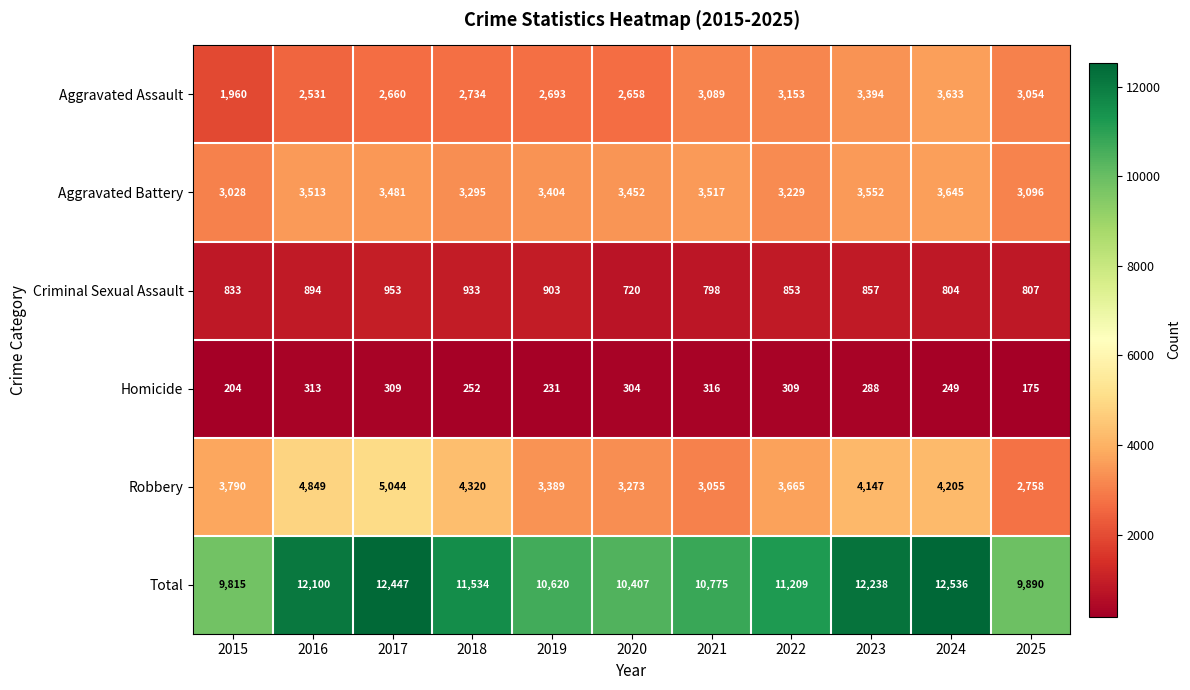

Which series changed the most between 2015 and 2021?

Aggravated Assault